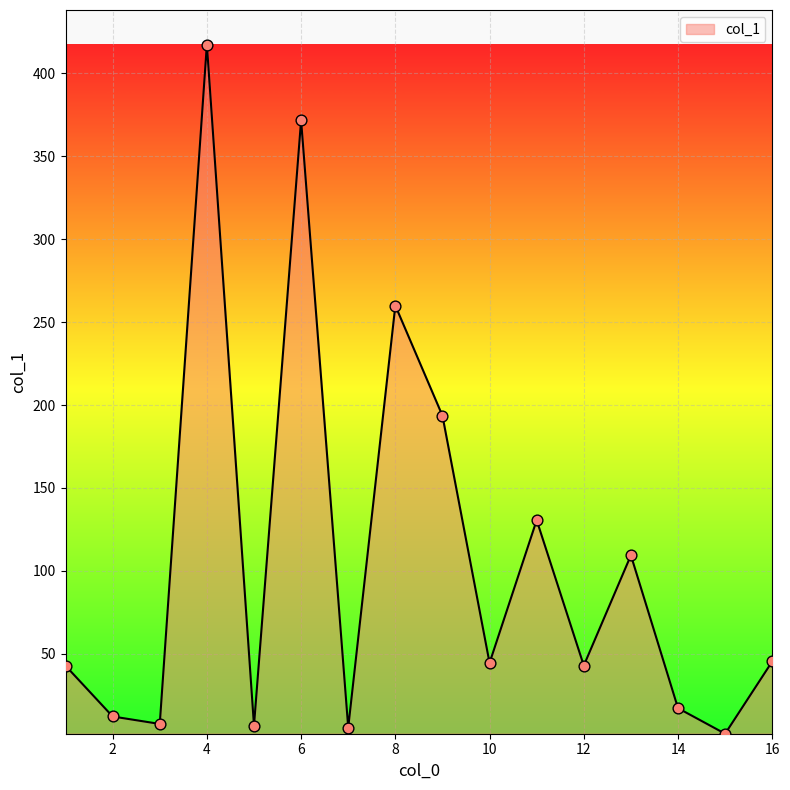

What is the greatest value displayed?

417.4